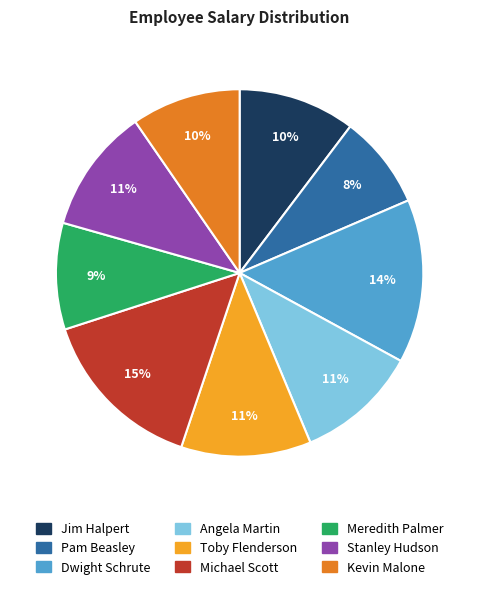

Is there a majority slice in this chart?

No